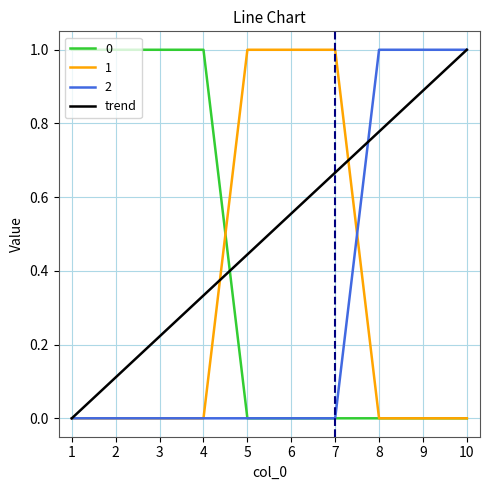

The 0 series shows 0.0 at 9. True or false?

True